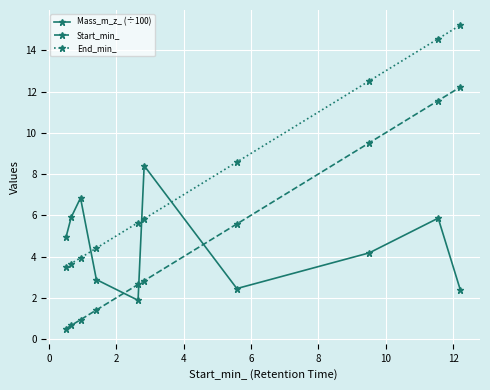

How many intersections are there between Start_min_ and Mass_m_z_ (÷100)?

3